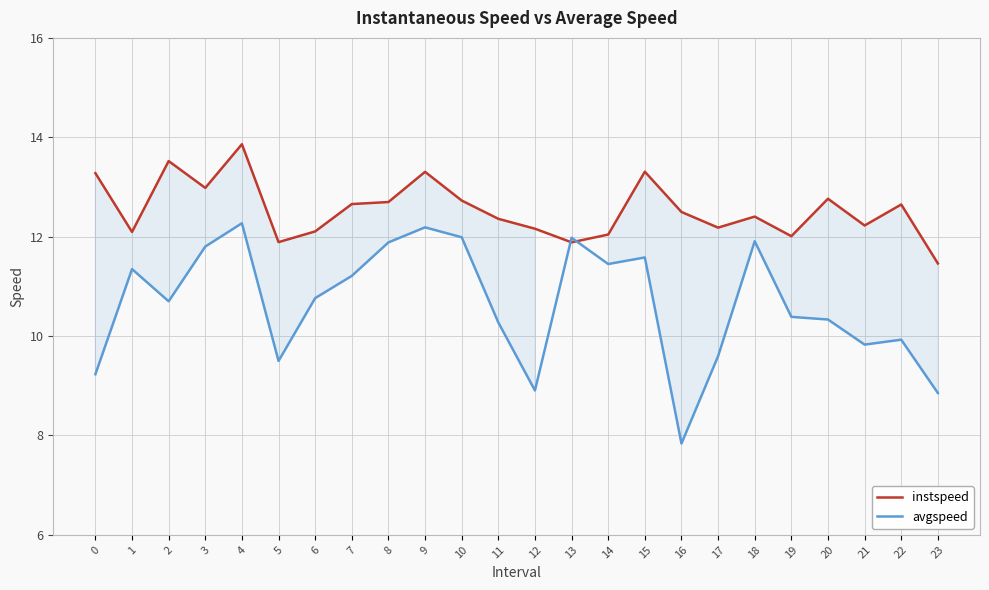

What are all the series names shown in the legend?

instspeed, avgspeed